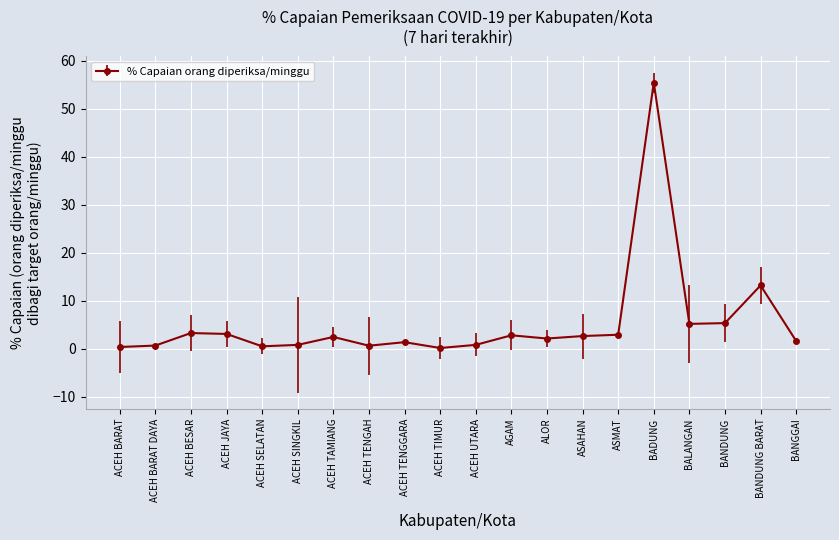

What is the value of the 7th point from the left?

2.4